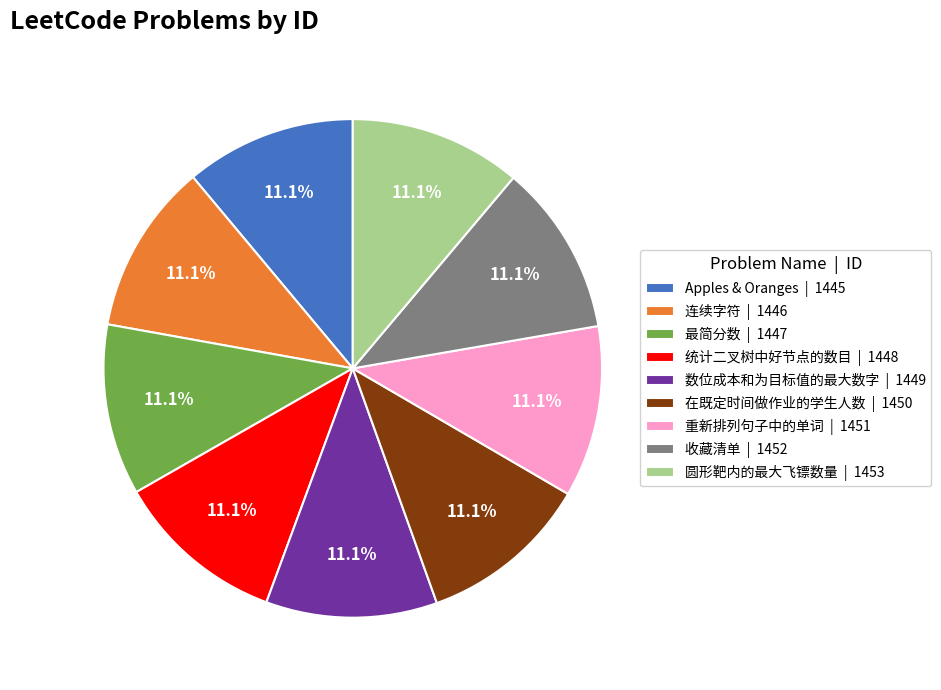

Combined, what portion of the pie is 数位成本和为目标值的最大数字 and 最简分数?

22.2%